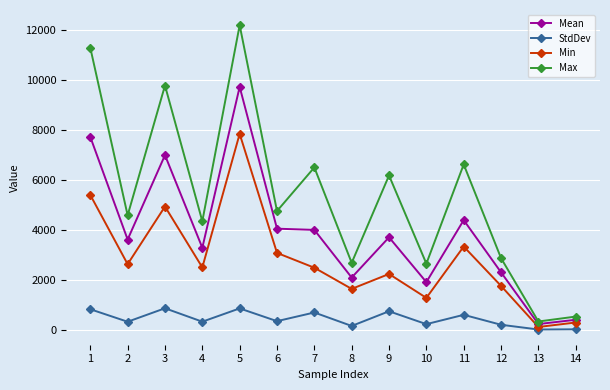

True or false: Min has a value of 134.0 at 13.

True